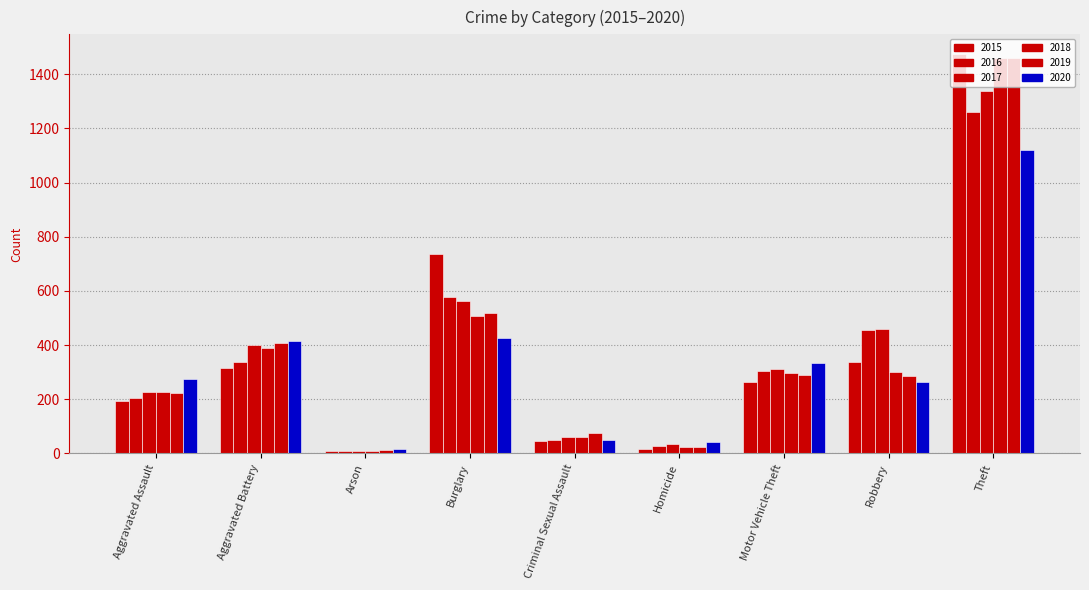

What is the sum of the 2017 values at Homicide and Aggravated Assault?

258